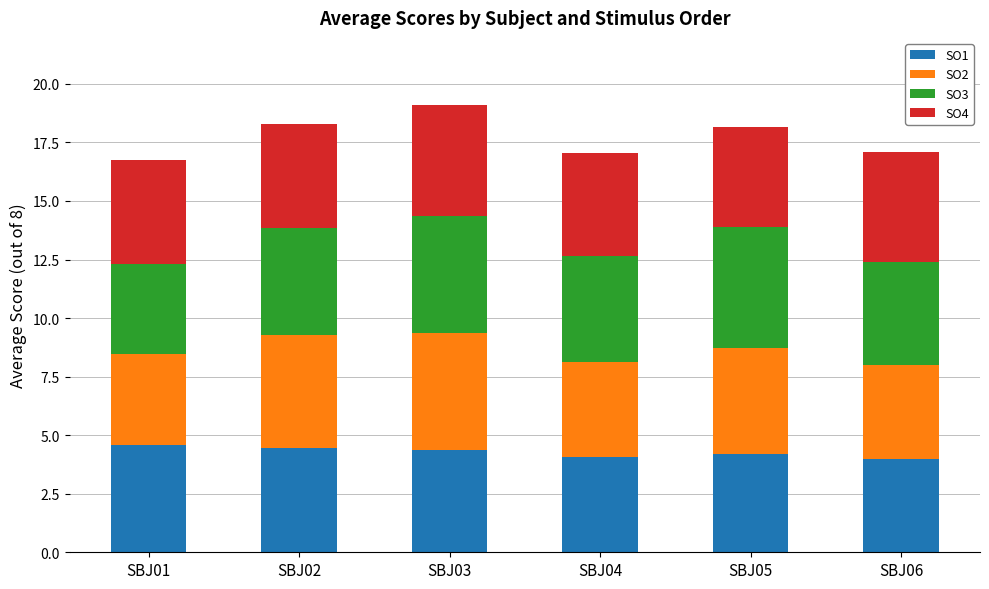

Is it true that SO1 equals 4.0 at SBJ06?

True